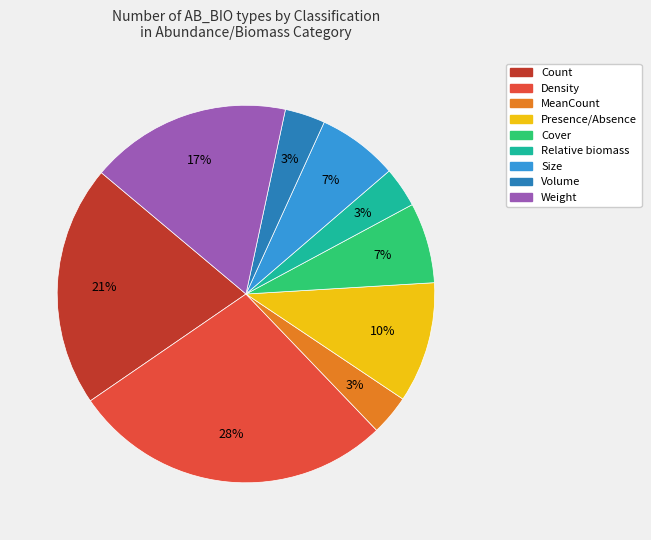

Does Cover represent more than half of the total?

No